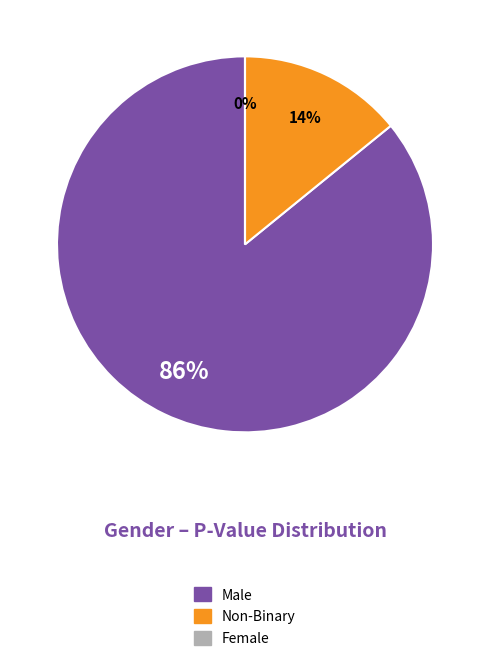

Which slice represents more than half of the pie?

Male